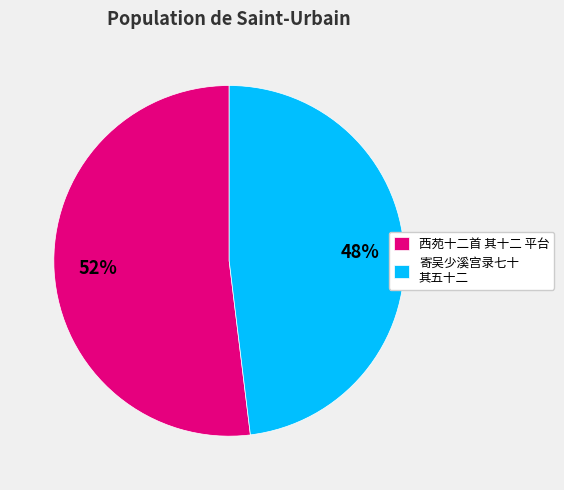

What is the majority slice?

西苑十二首 其十二 平台